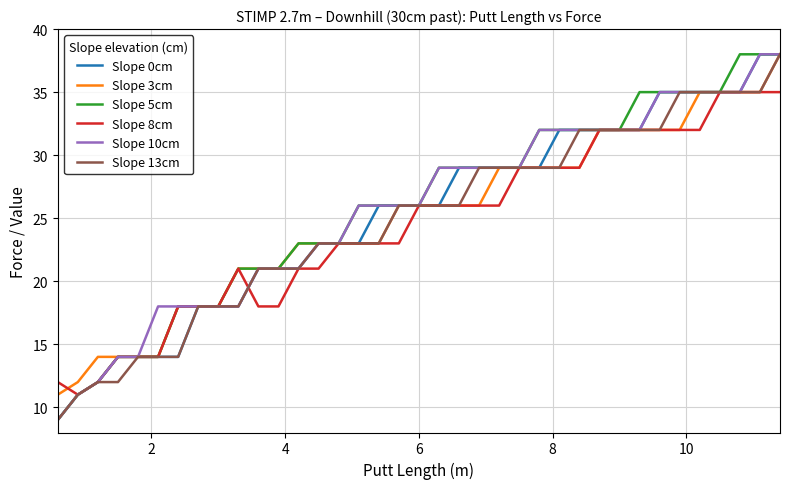

What is the minimum value for Slope 3cm?

11